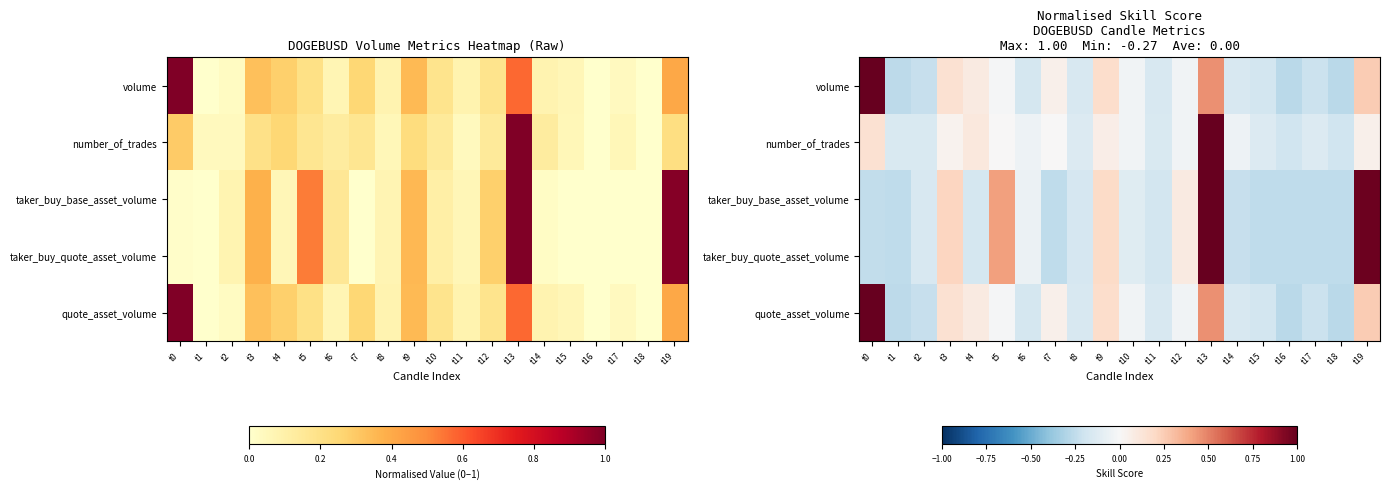

What is the difference between the number_of_trades values at t0 and t4?

0.1